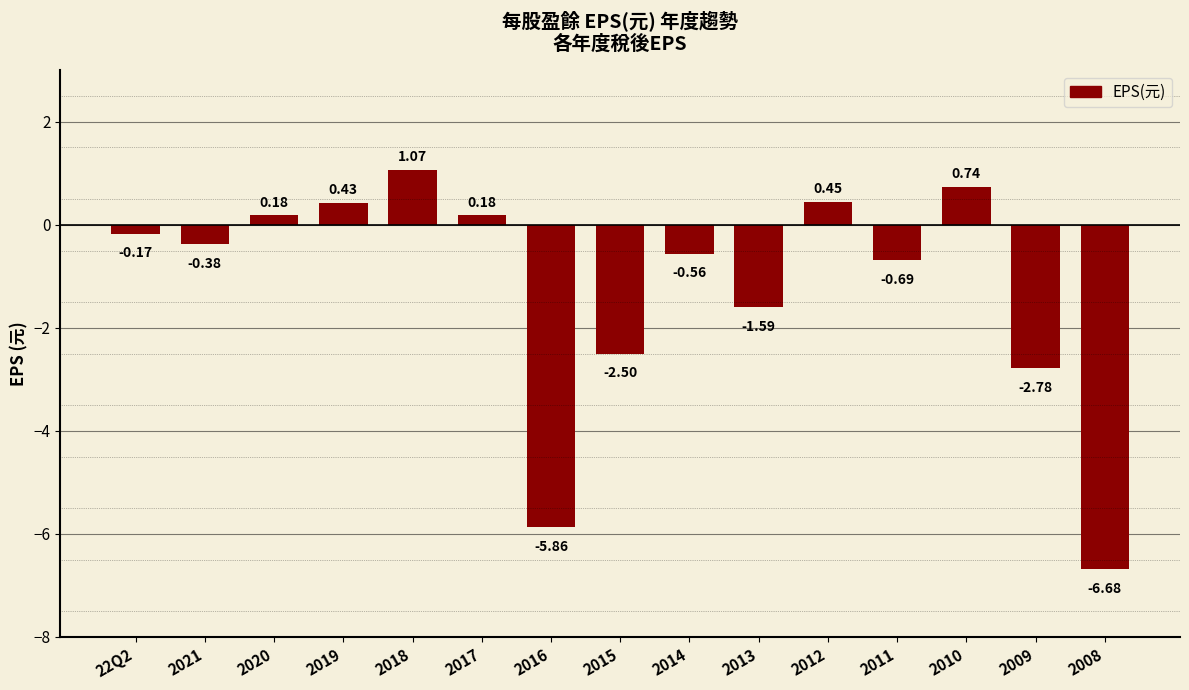

What is the change in value from 2016 to 2009?

+3.1